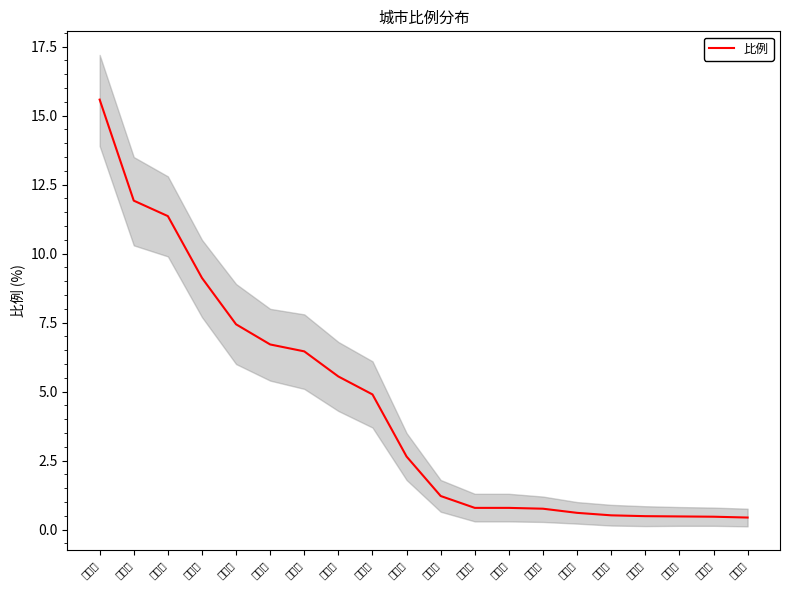

True or false: there are more than 0 points higher than both neighbors.

False